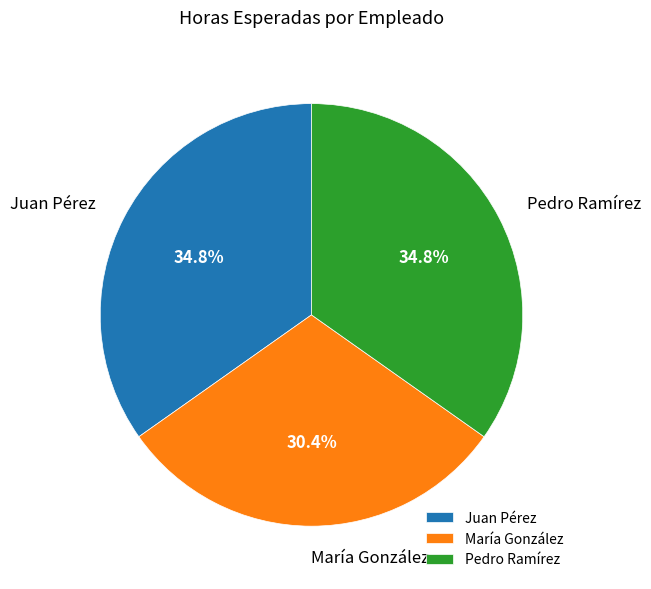

Which has a higher value, María González or Pedro Ramírez?

Pedro Ramírez